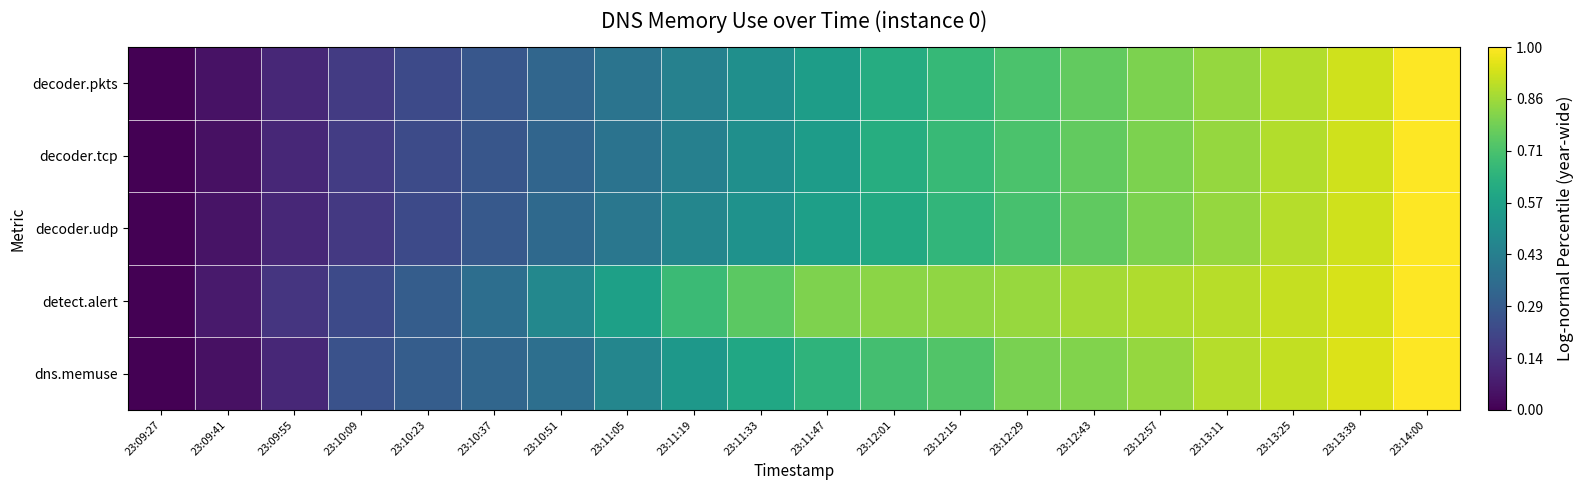

Rank the series at 23:10:51 from lowest to highest value.

decoder.tcp, decoder.pkts, decoder.udp, dns.memuse, detect.alert